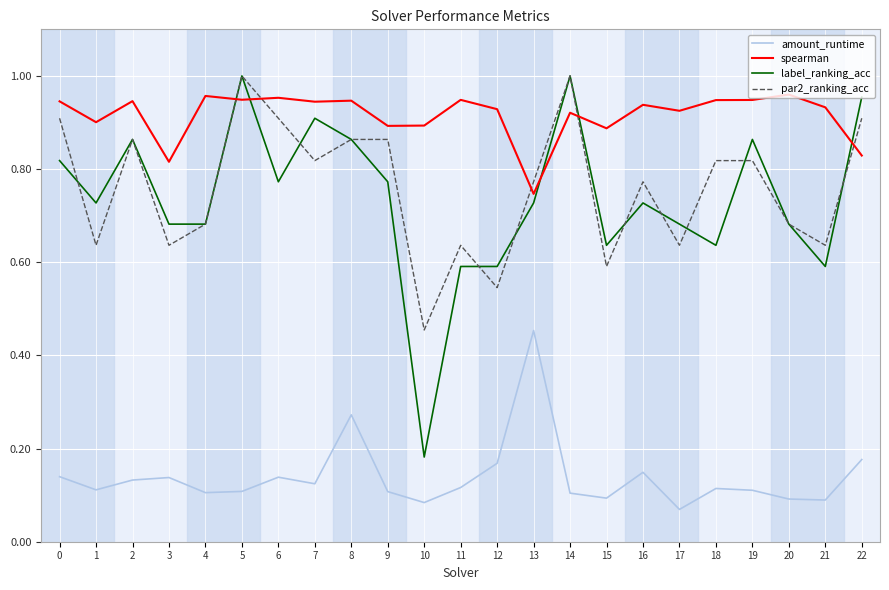

Does the chart have visible grid lines?

Yes